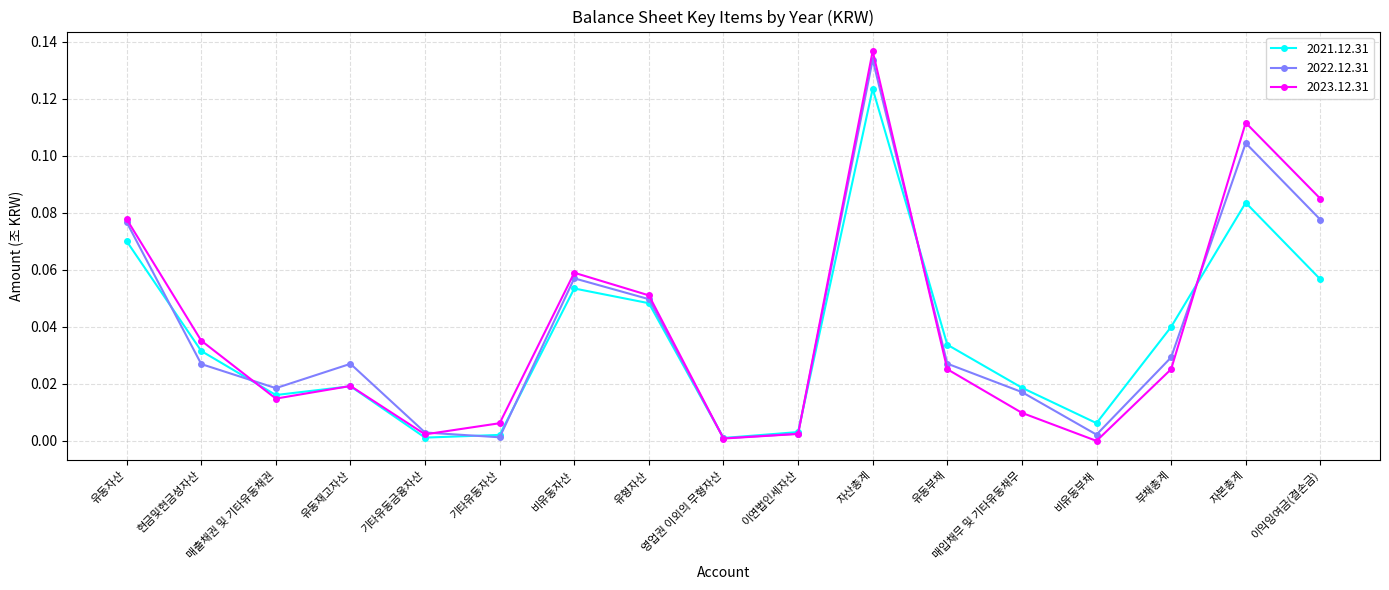

Which category has the highest value across all series?

자산총계